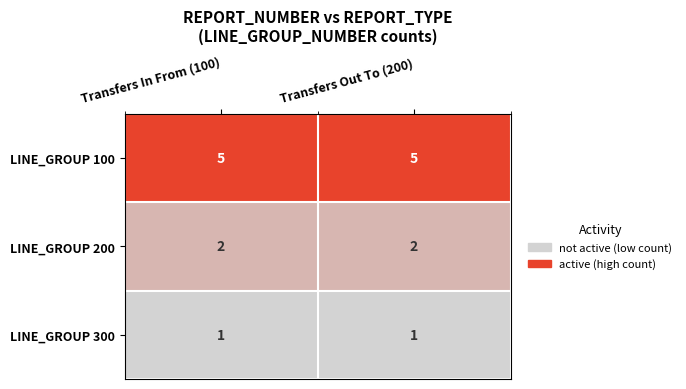

Rank the series by their average value, from lowest to highest.

LINE_GROUP 300, LINE_GROUP 200, LINE_GROUP 100